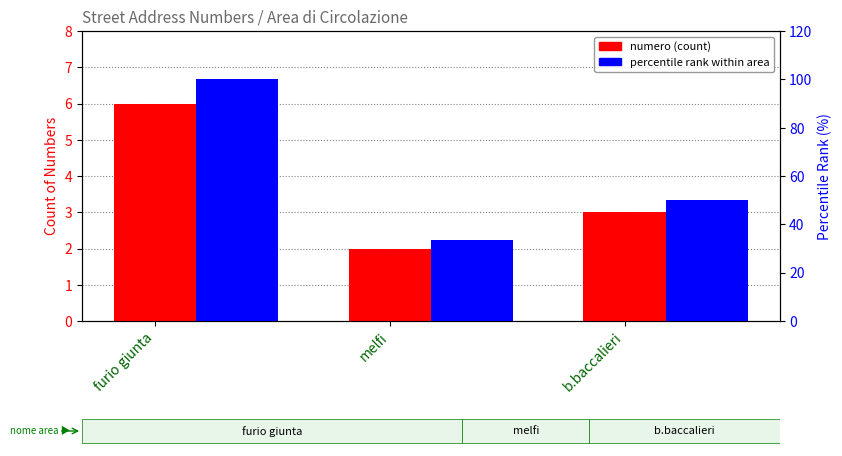

The value of percentile rank within area at b.baccalieri is 89.9. True or false?

False